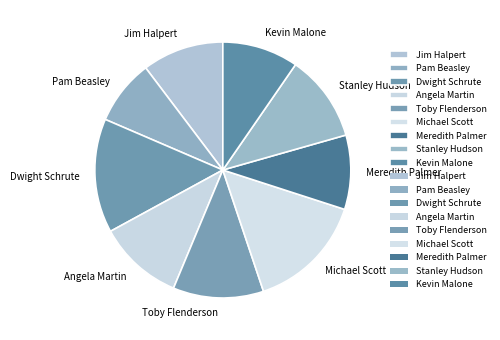

True or false: Angela Martin accounts for 1% of the total.

False